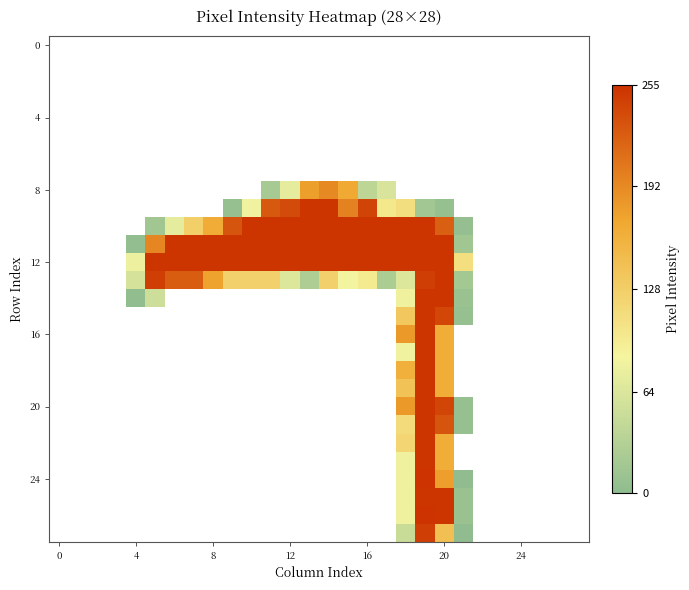

Which label corresponds to the largest value in the chart?

19